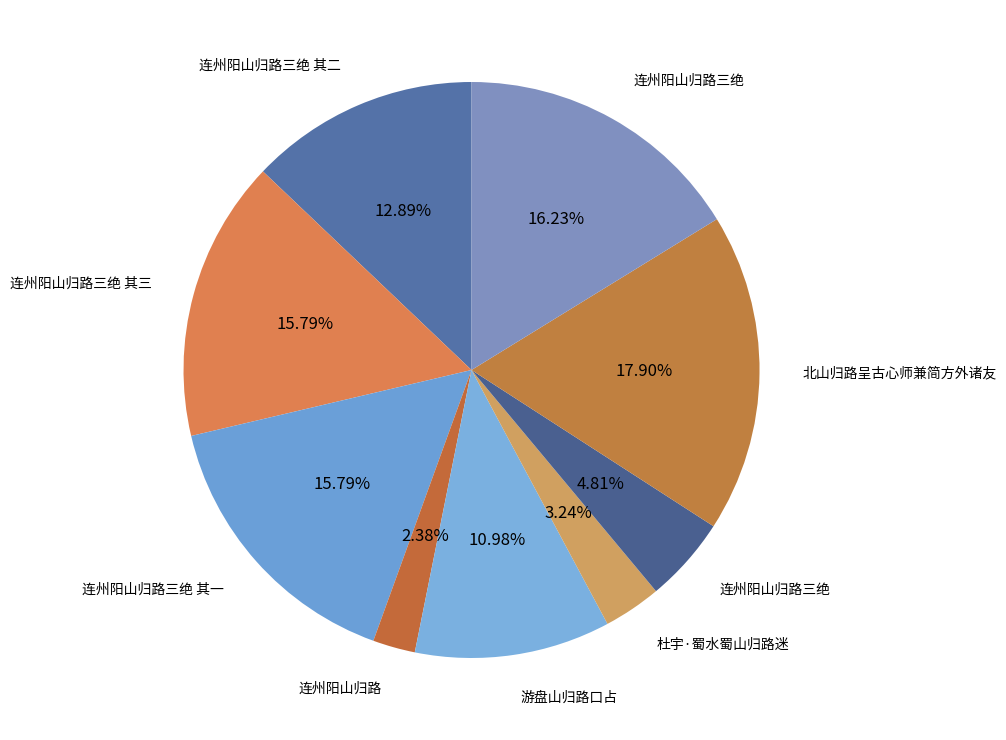

Which category has the smallest portion of the pie?

连州阳山归路